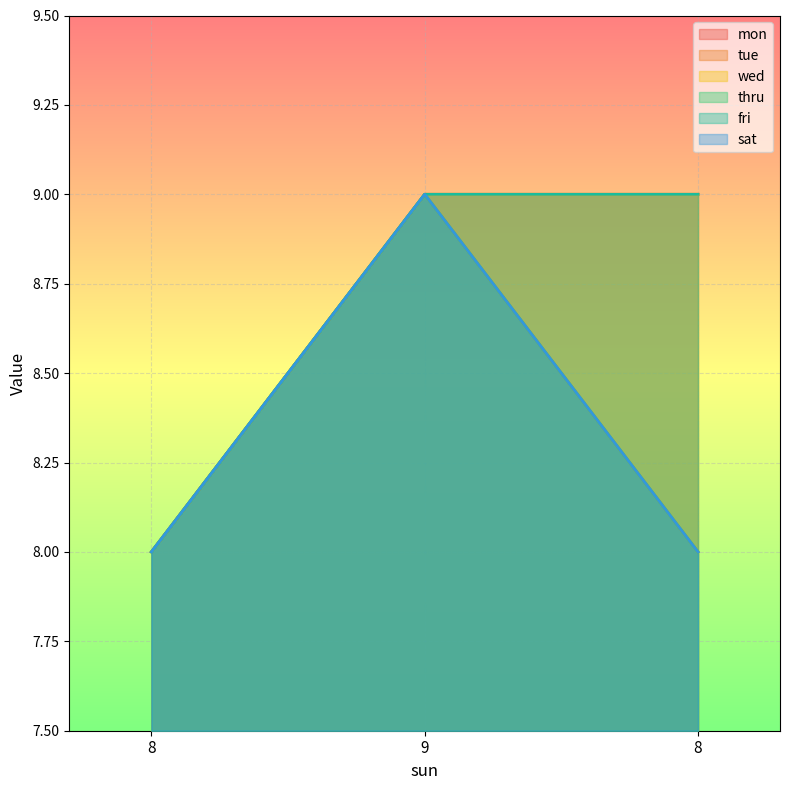

True or false: fri has a value of 2 at 8.

False